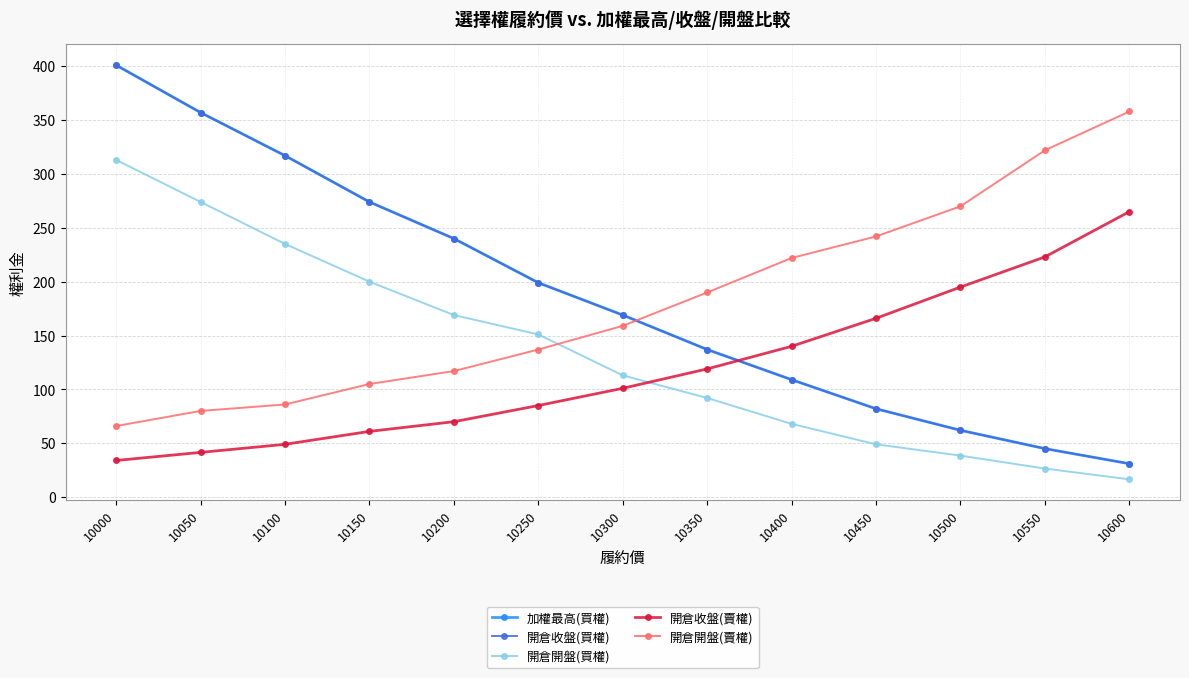

The value of 加權最高(買權) at 10400 is 109.0. True or false?

True